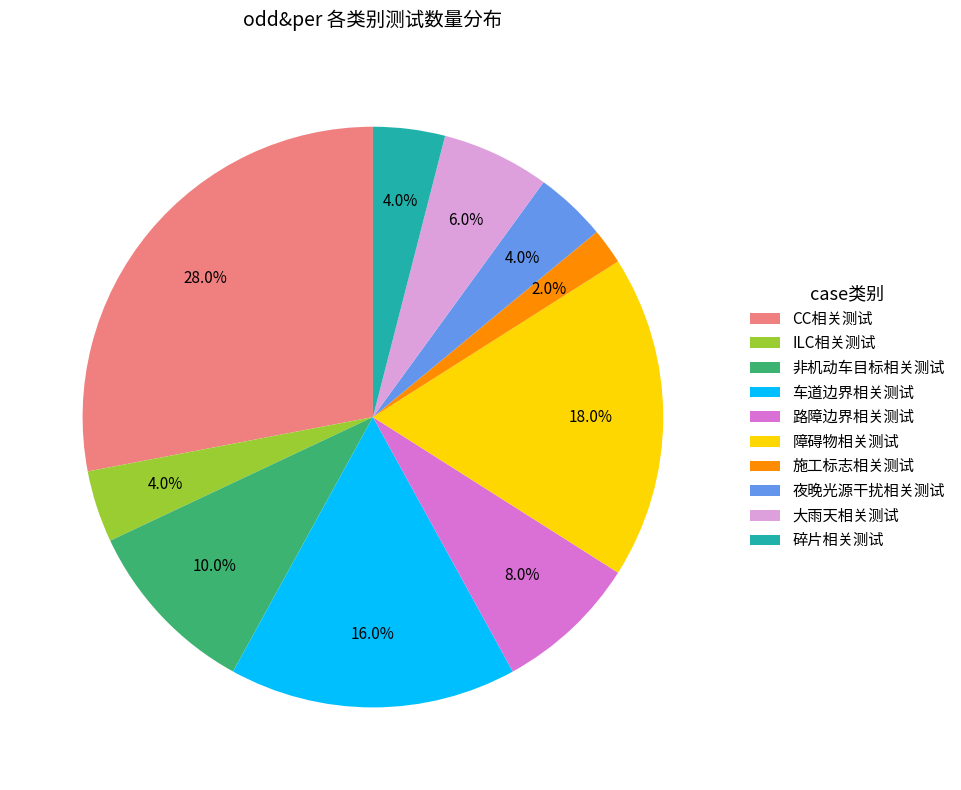

The 施工标志相关测试 slice represents 2% of the pie. True or false?

True